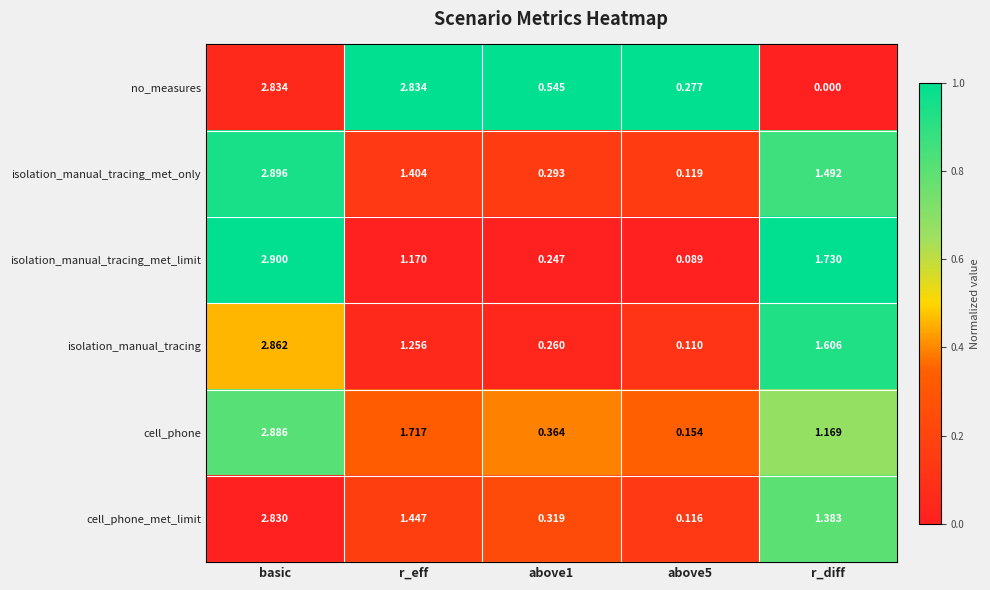

List the series in order of their peak value, lowest first.

cell_phone_met_limit, no_measures, isolation_manual_tracing, cell_phone, isolation_manual_tracing_met_only, isolation_manual_tracing_met_limit